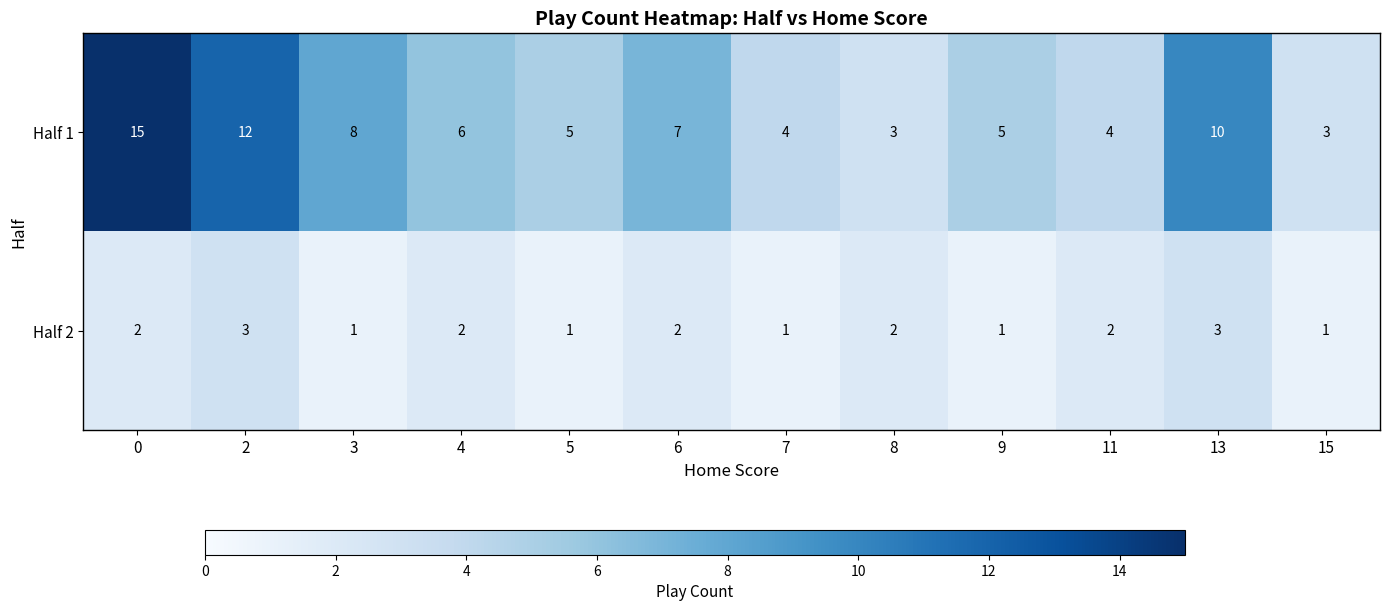

Reading right to left, list all the values displayed in this chart.

Half 1: 15=3	13=10	11=4	9=5	8=3	7=4	6=7	5=5	4=6	3=8	2=12	0=15
Half 2: 15=1	13=3	11=2	9=1	8=2	7=1	6=2	5=1	4=2	3=1	2=3	0=2